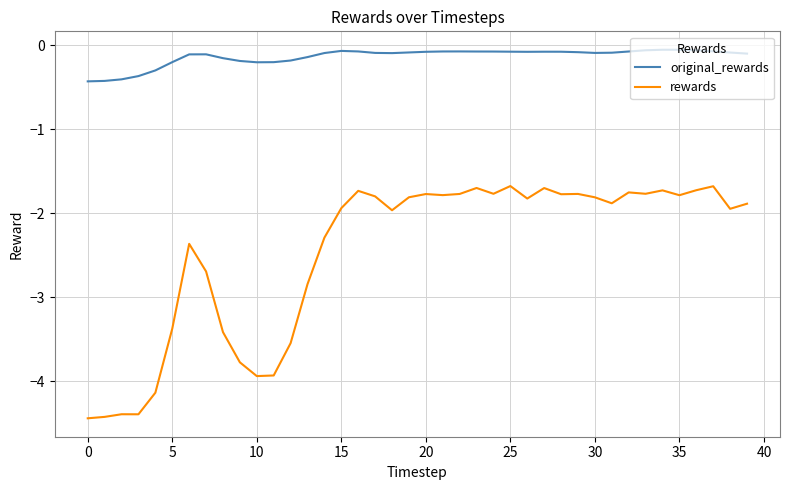

True or false: original_rewards and rewards intersect in this chart.

False